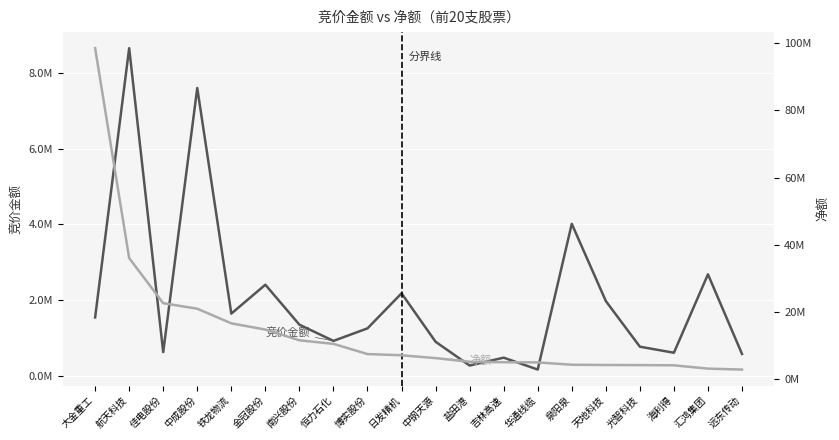

Rank the series by their average value, from lowest to highest.

竞价金额, 净额